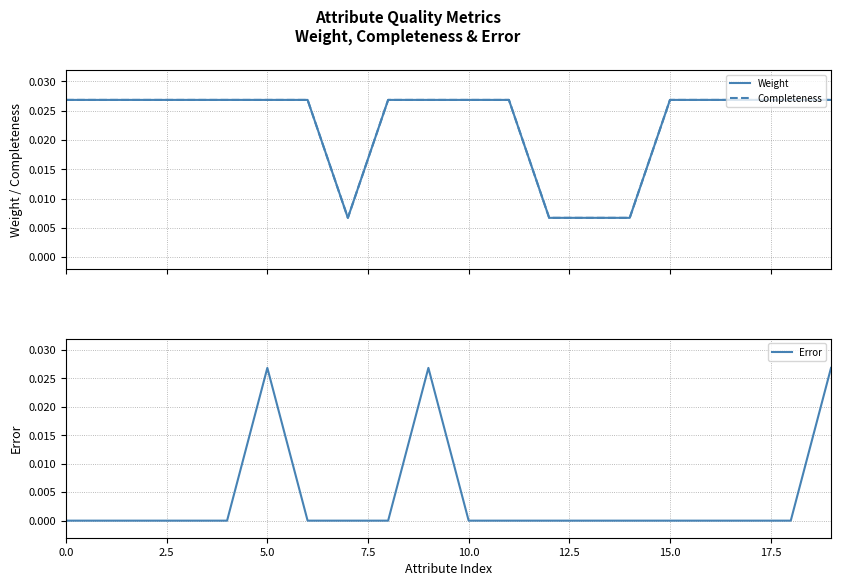

Is it true that Error equals 0.0 at 10.0?

True